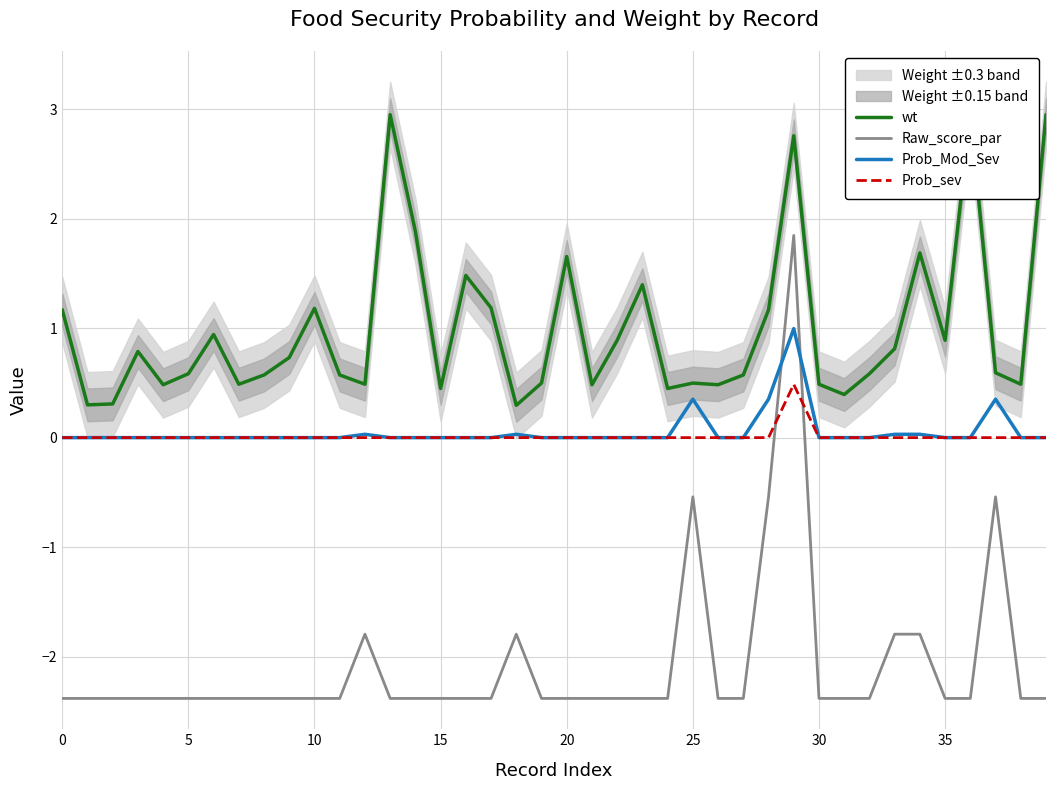

At which category is the sum across all series the highest?

29